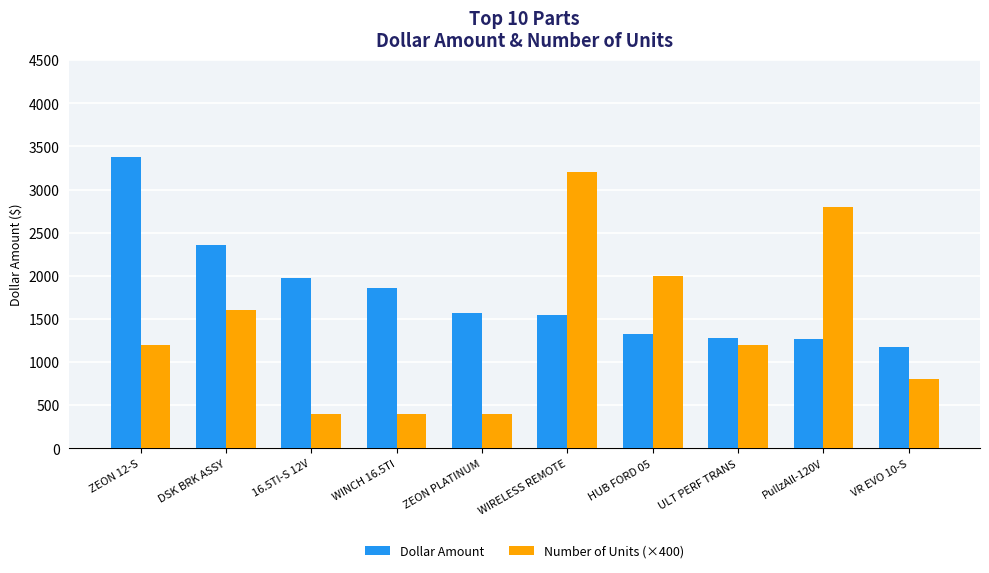

Is it true that Dollar Amount equals 3377.9 at ZEON 12-S?

True